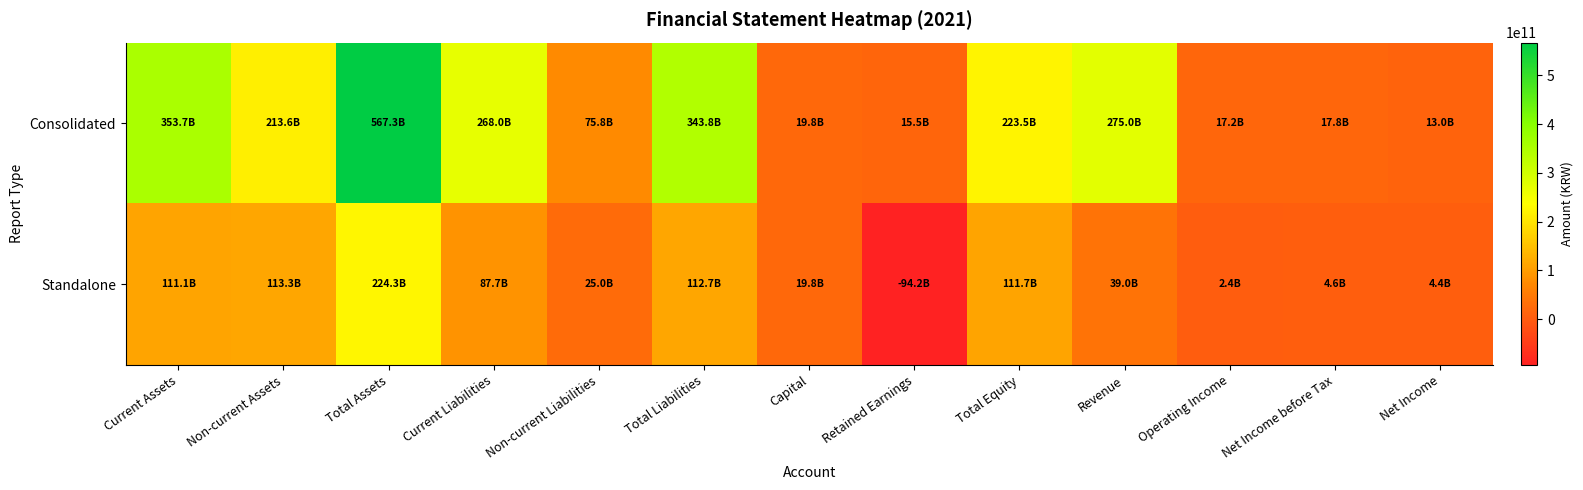

What is the total value across all series at Non-current Liabilities?

100742005847